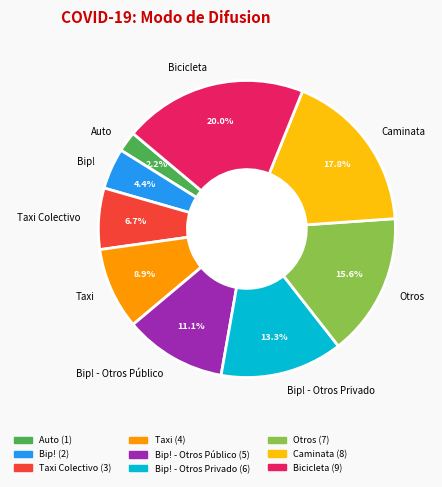

Which category has the biggest portion of the pie?

Bicicleta